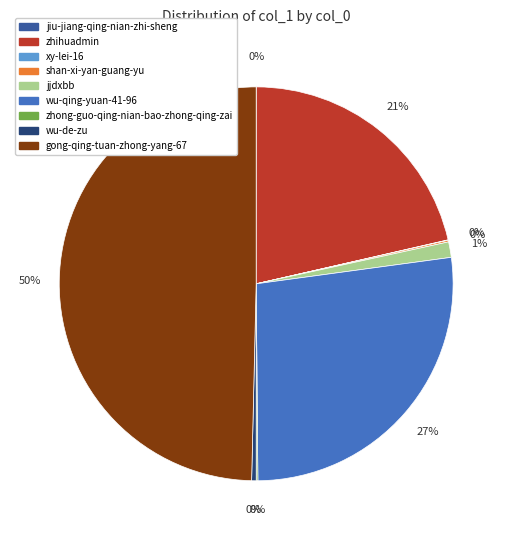

Do zhihuadmin and wu-de-zu together represent more than half of the pie?

No